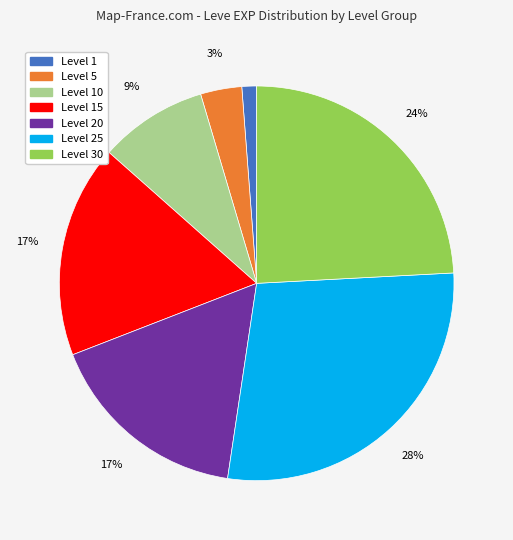

To the nearest percent, what is the average slice percentage?

14%